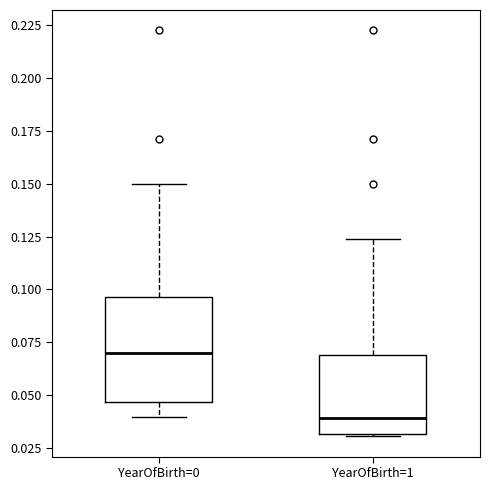

Reading left to right, read every box against the y-axis: the position of its median line, the range the box covers, and the ends of its whiskers. The values are not printed on the chart, so give them approximately, as read against the axis.

YearOfBirth=0: median 0.070, box 0.045 to 0.095, whiskers 0.040 to 0.150
YearOfBirth=1: median 0.040, box 0.030 to 0.070, whiskers 0.030 to 0.125